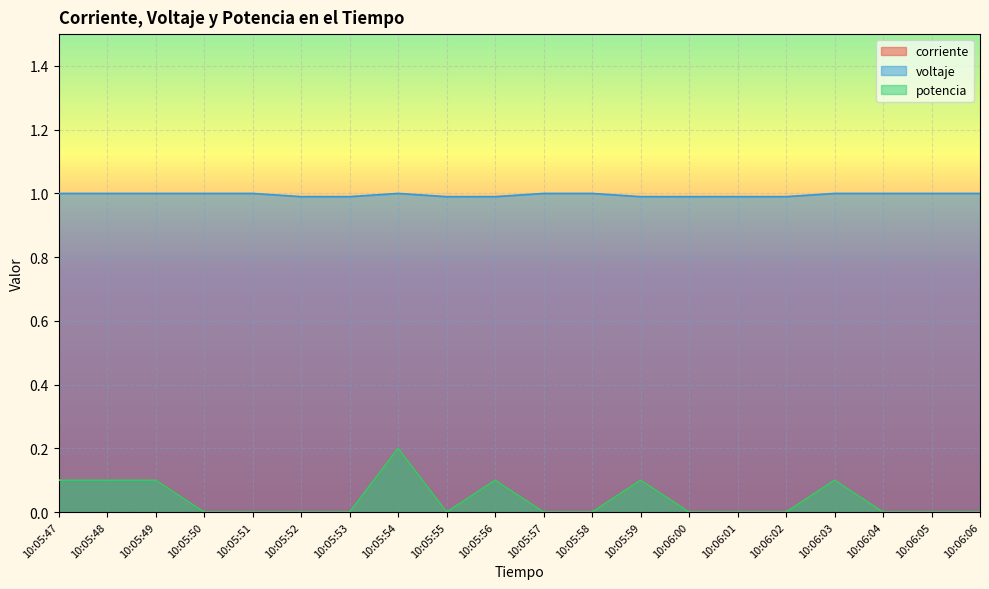

Which series changed the most between 10:05:52 and 10:06:02?

corriente